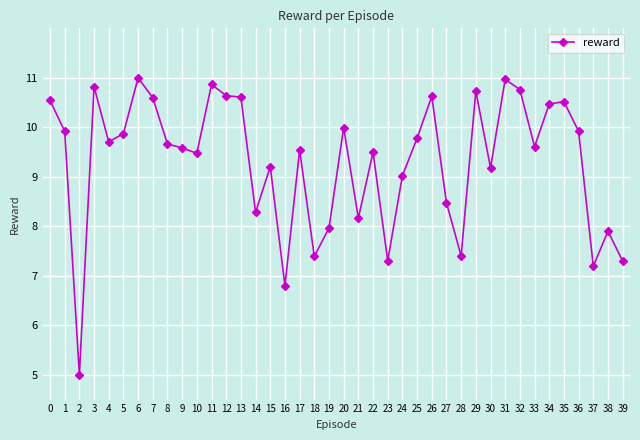

Is it true that the value at 2 is 3.4?

False